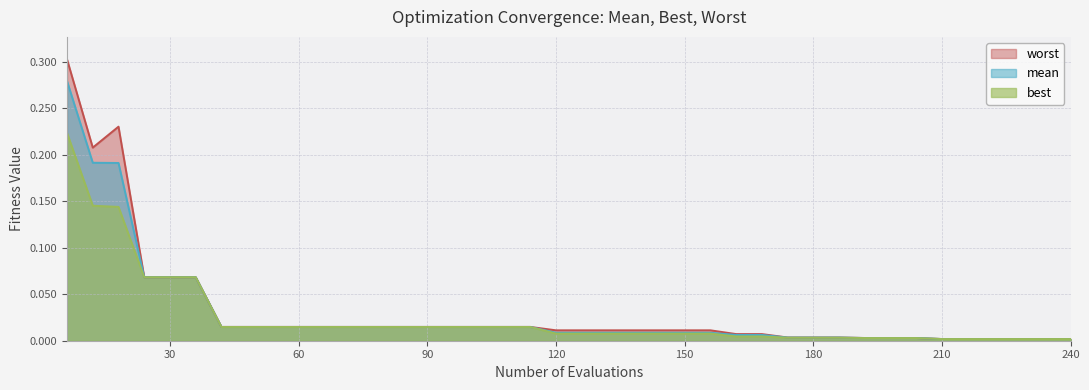

At how many categories does at least one series exceed 0?

40